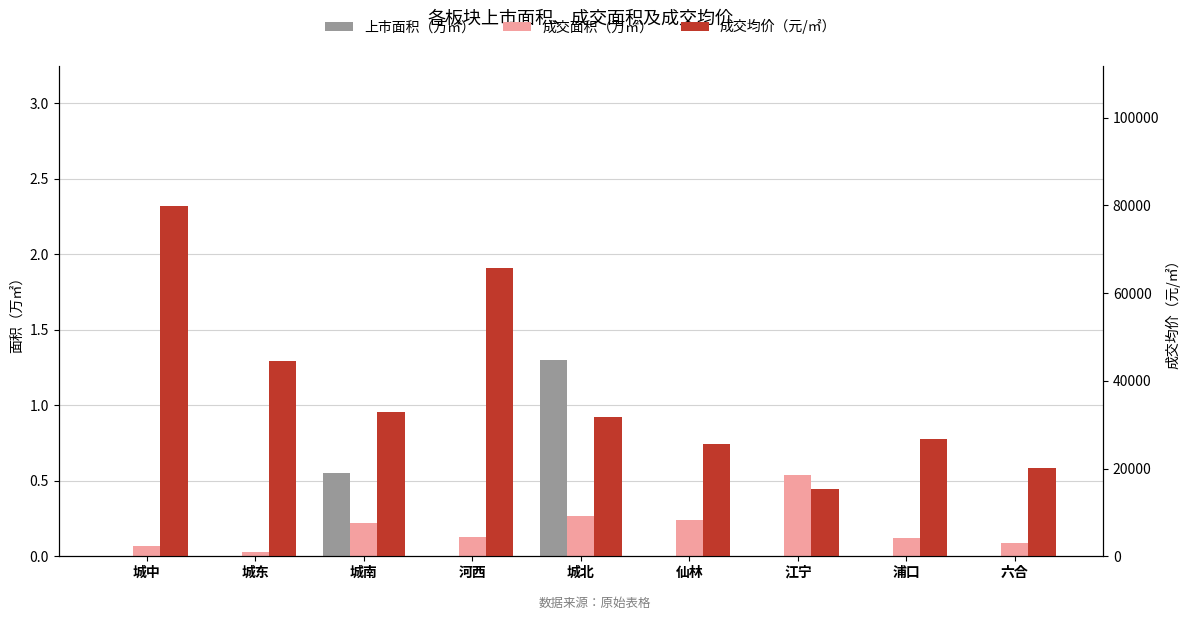

The 成交均价（元/㎡） series shows 28136.3 at 城东. True or false?

False